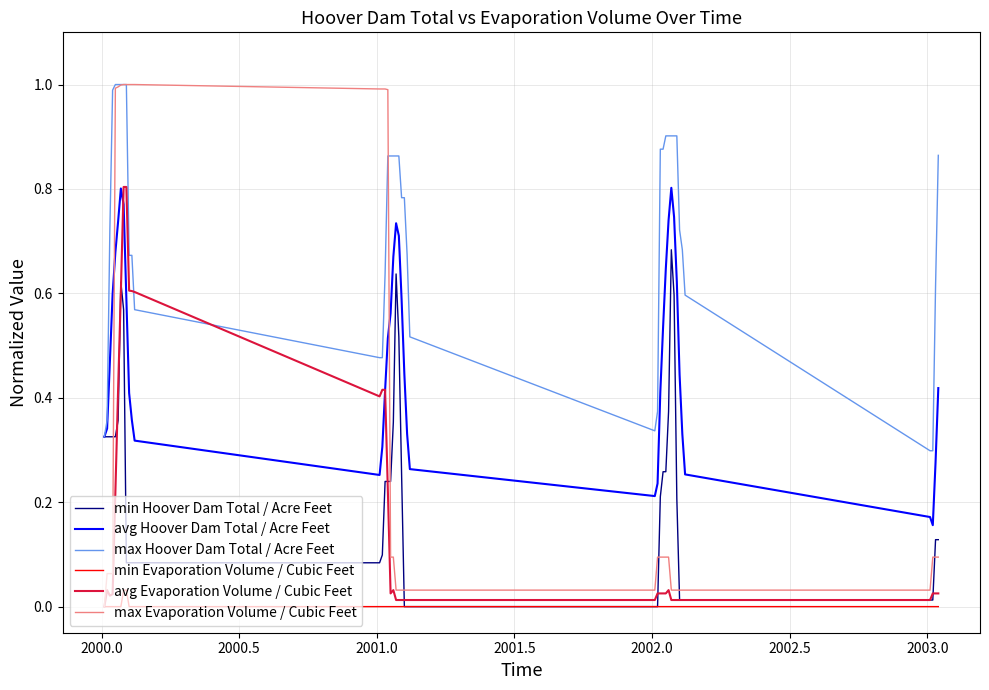

Is this an area chart (filled region under the line)?

No